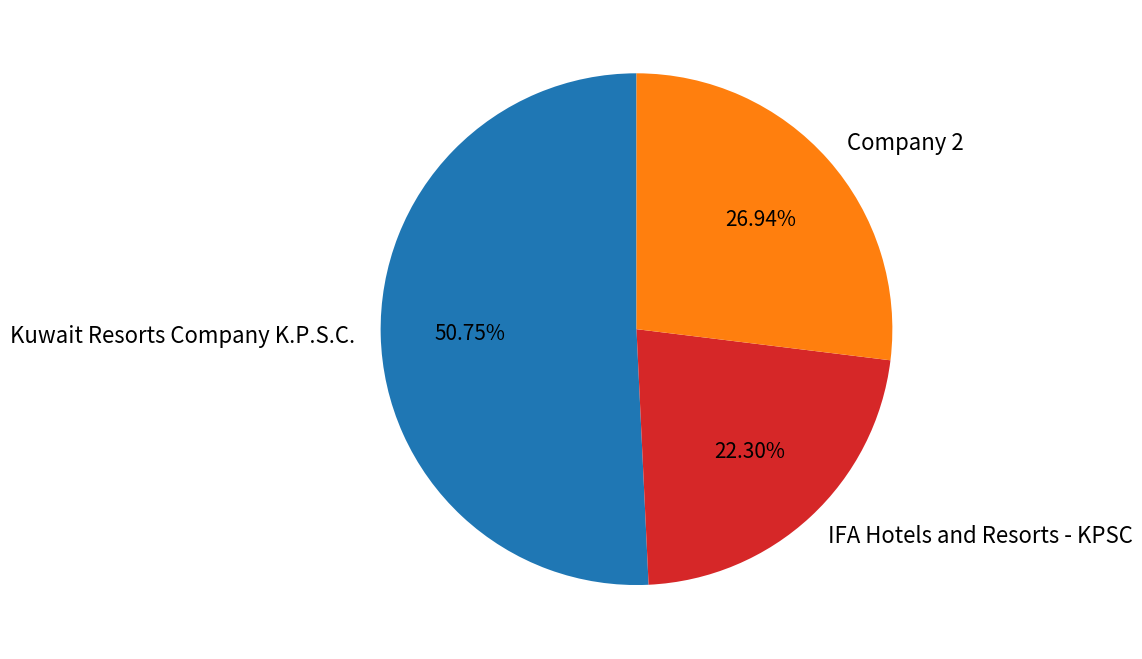

How many segments does this pie chart have?

3